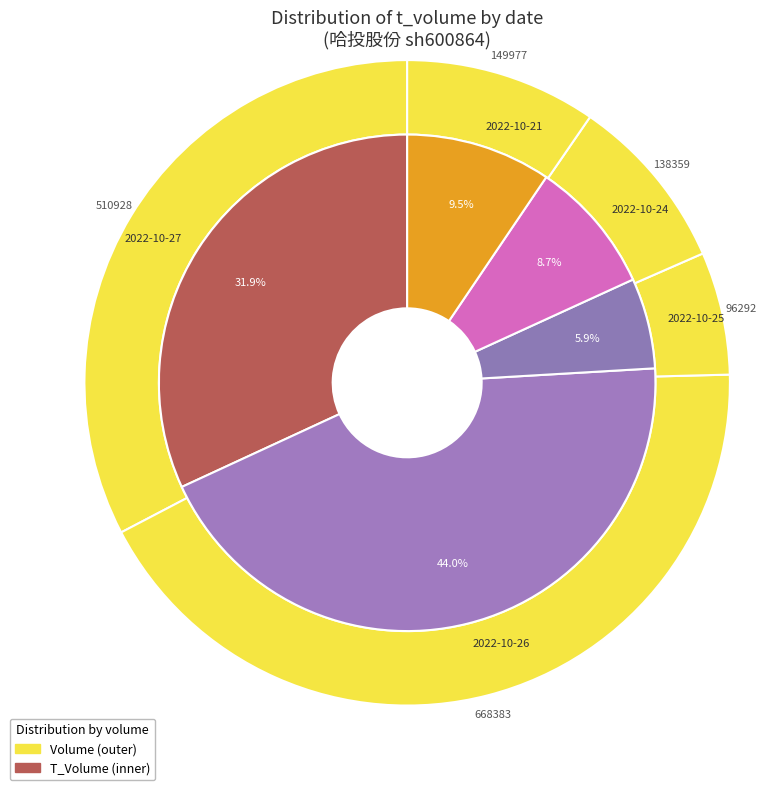

Between 2022-10-24 and 2022-10-21, which is larger?

2022-10-21